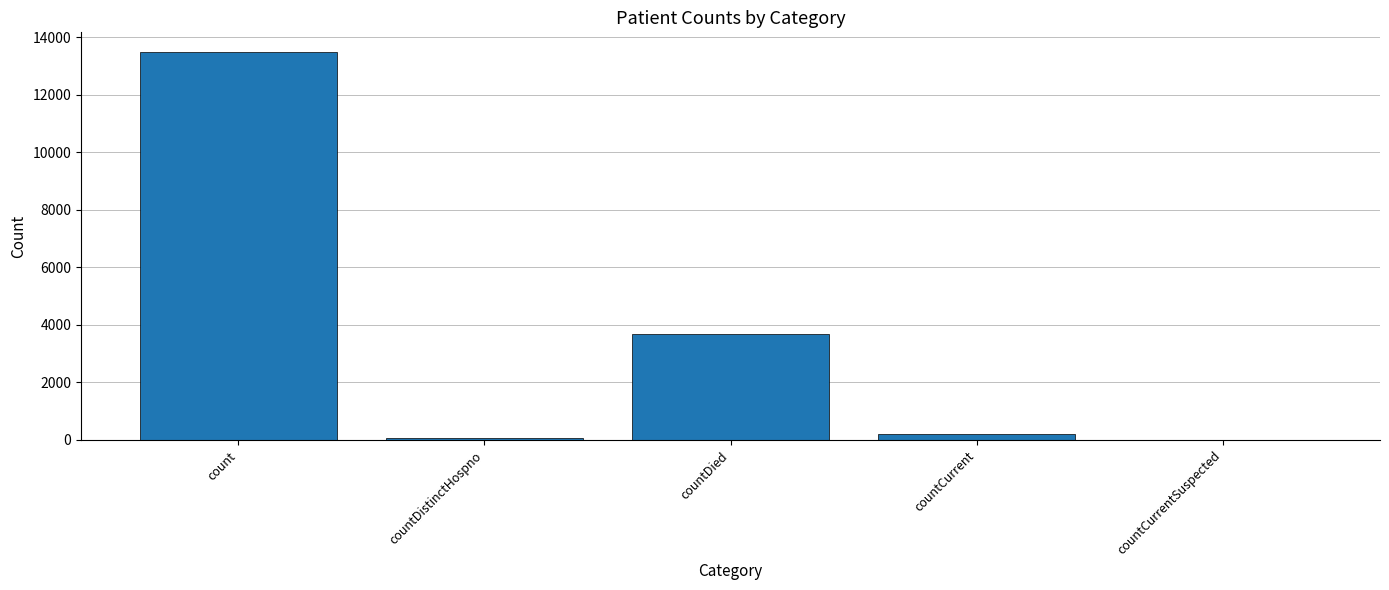

At which category does the chart reach its peak across all series?

count